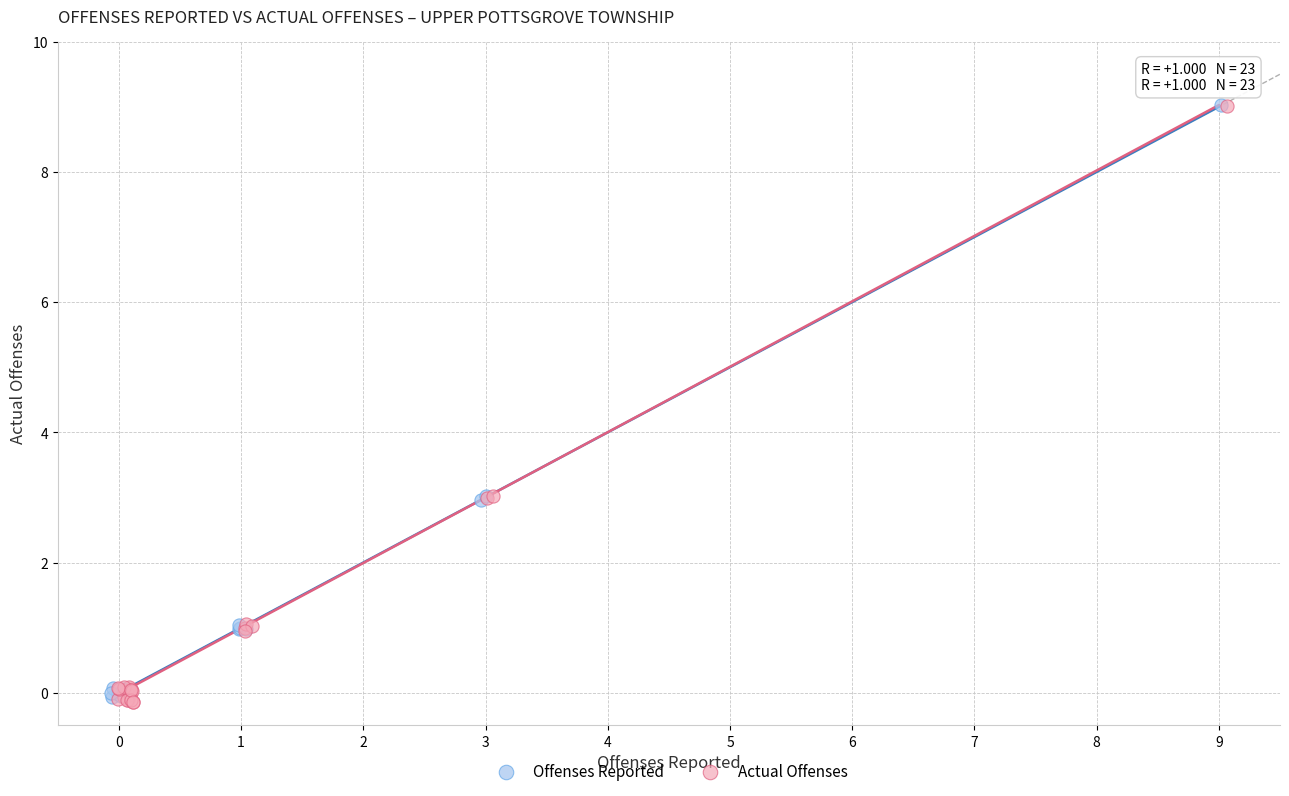

Which series has the widest spread of Y values?

Actual Offenses